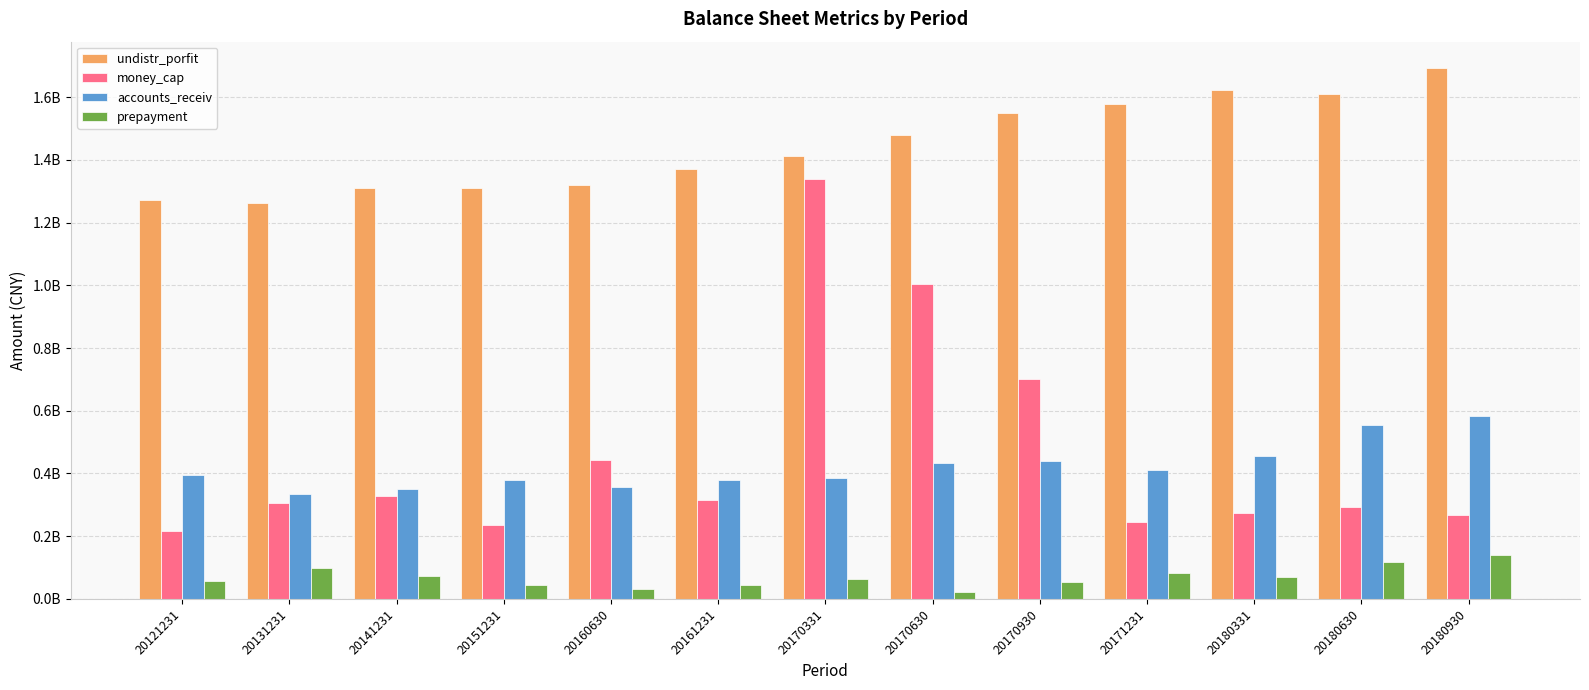

Are the bars grouped side by side (vs. stacked)?

Yes